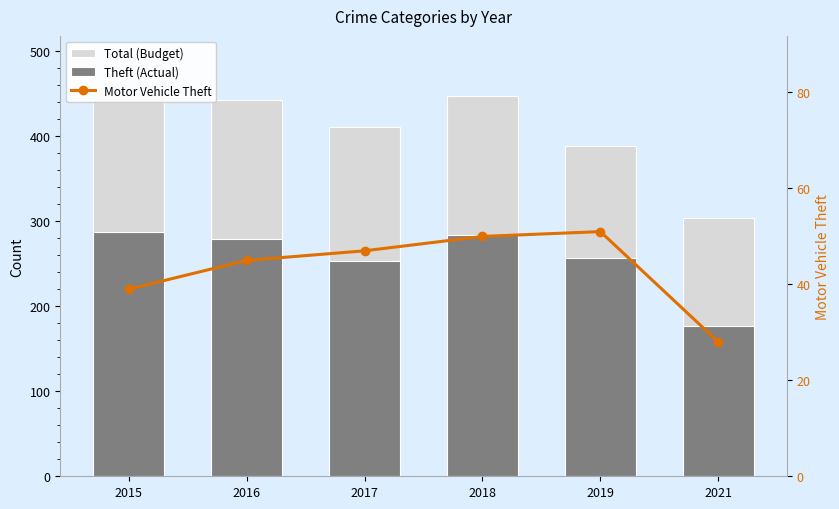

How many values in the Theft (Actual) series exceed 279?

2